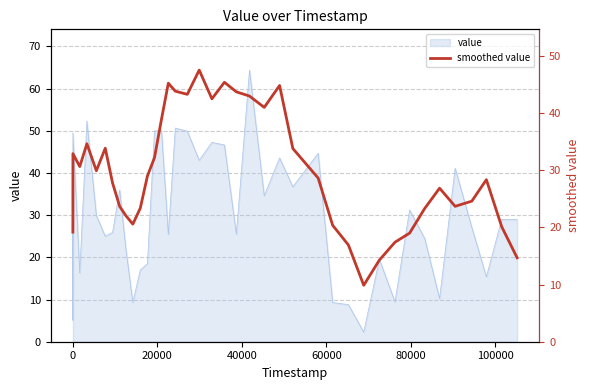

True or false: the data shows 10.9 at 24.

False